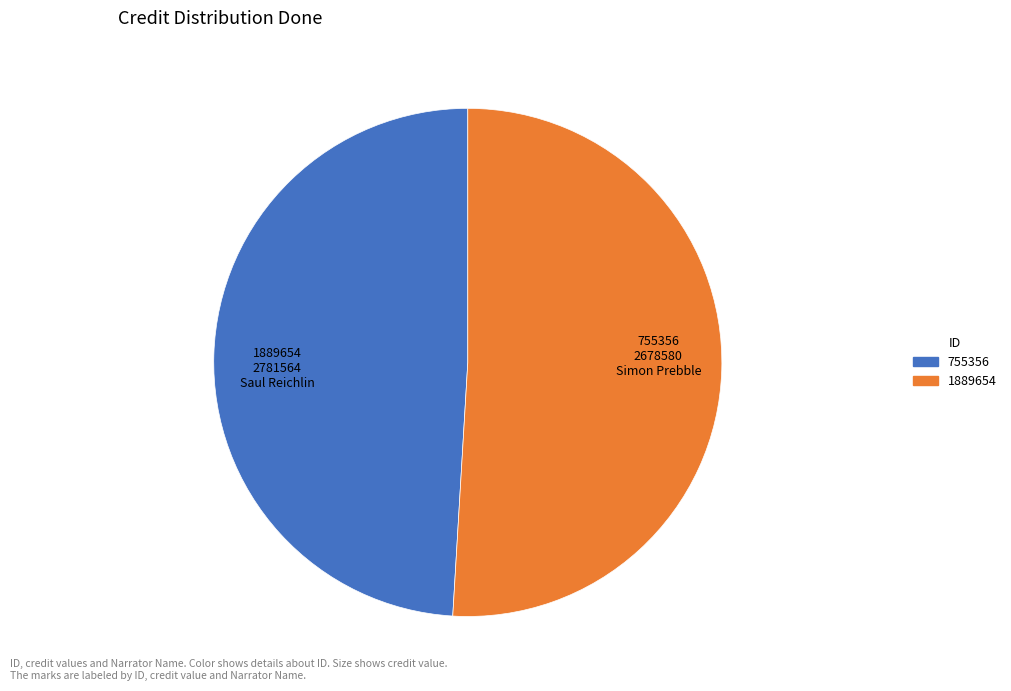

Is there a majority slice in this chart?

Yes